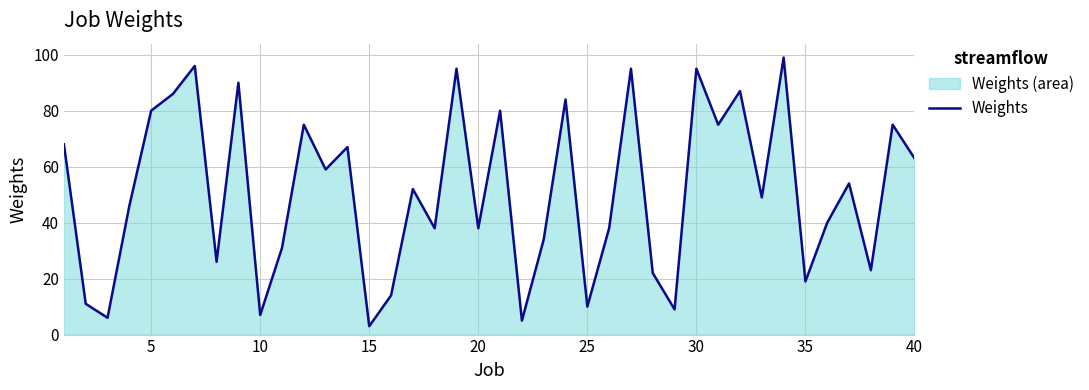

What is the minimum value shown in the chart?

3